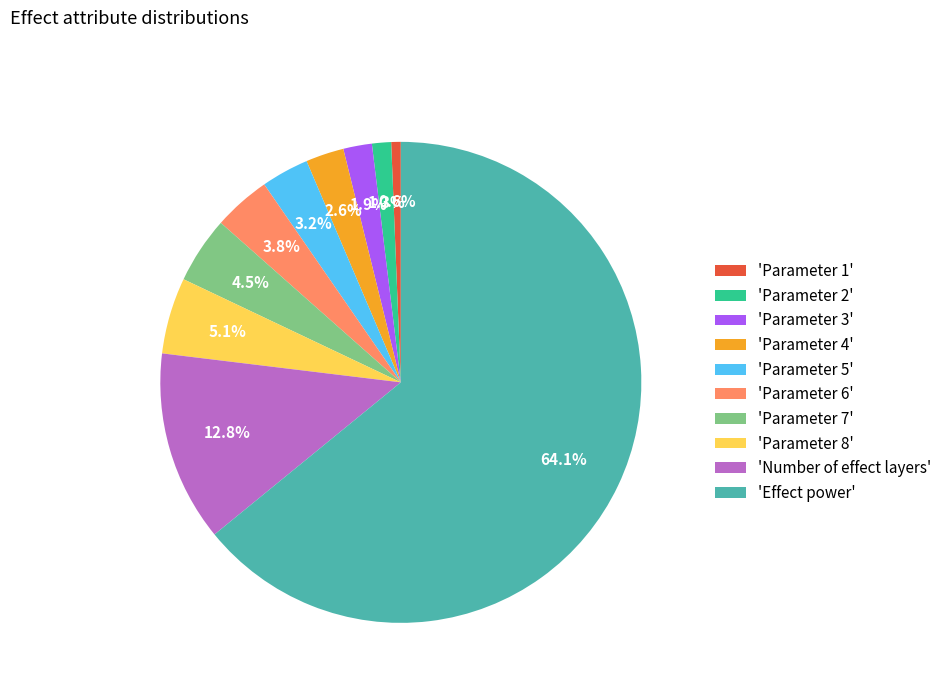

Rank the categories by value from highest to lowest.

'Effect power', 'Number of effect layers', 'Parameter 8', 'Parameter 7', 'Parameter 6', 'Parameter 5', 'Parameter 4', 'Parameter 3', 'Parameter 2', 'Parameter 1'